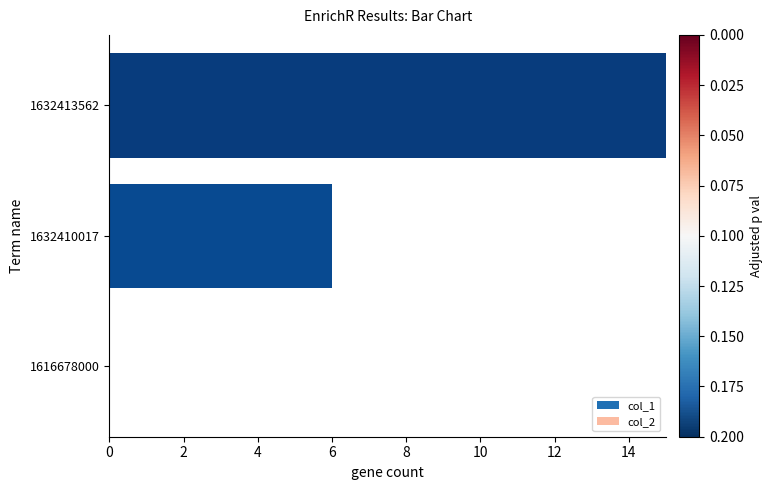

What is the approximate value at 1632410017?

6